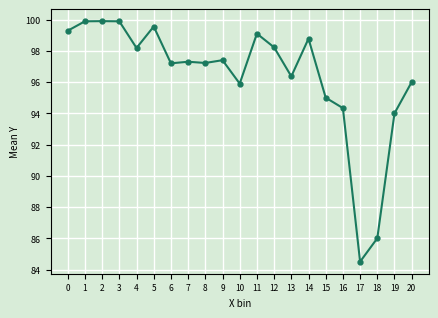

At which label is the value closest to 92?

19